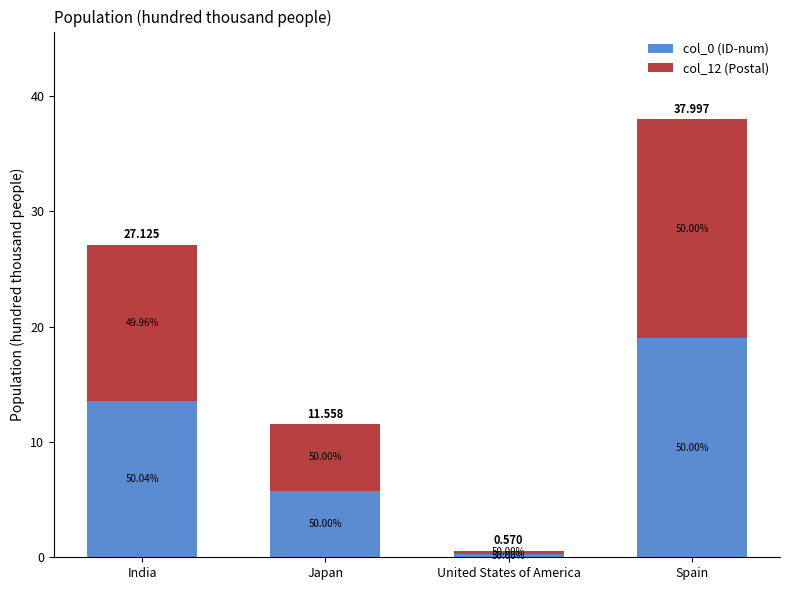

Does the chart contain stacked bars?

Yes